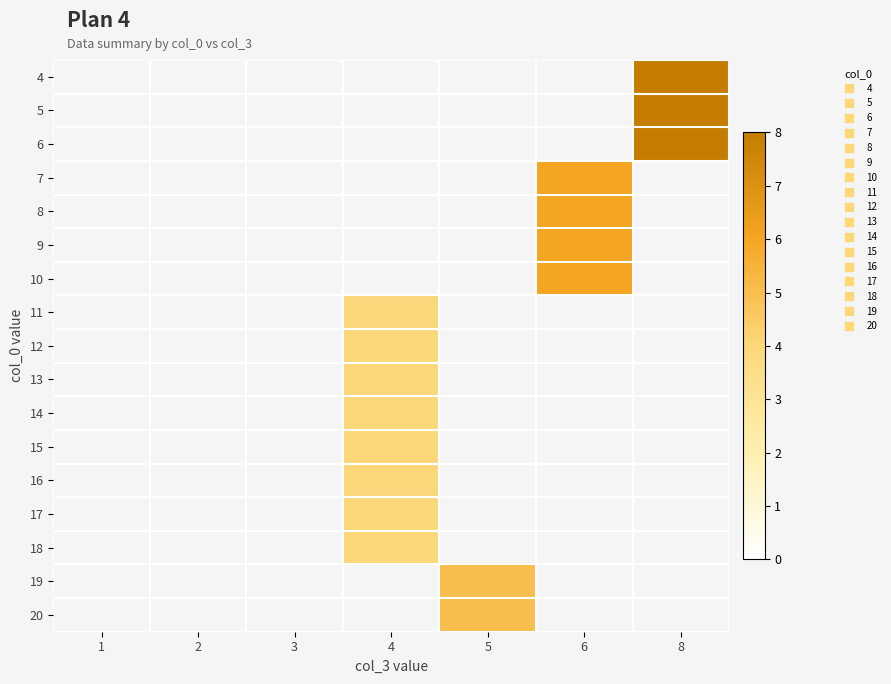

How many distinct data groups are displayed?

17